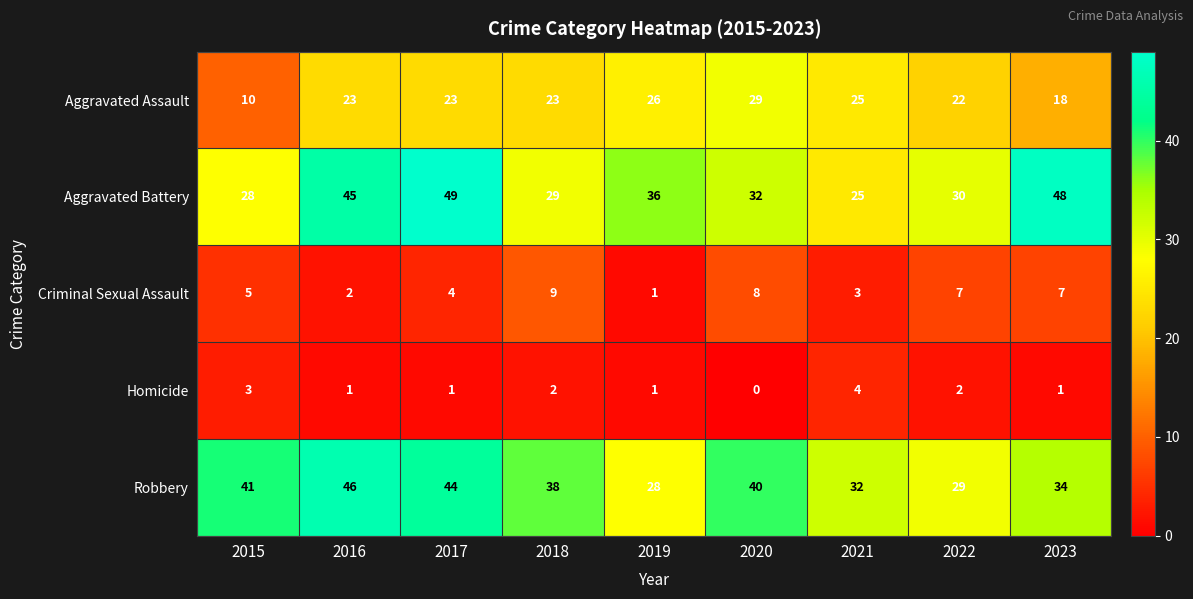

At which label is Robbery closest to 37?

2018